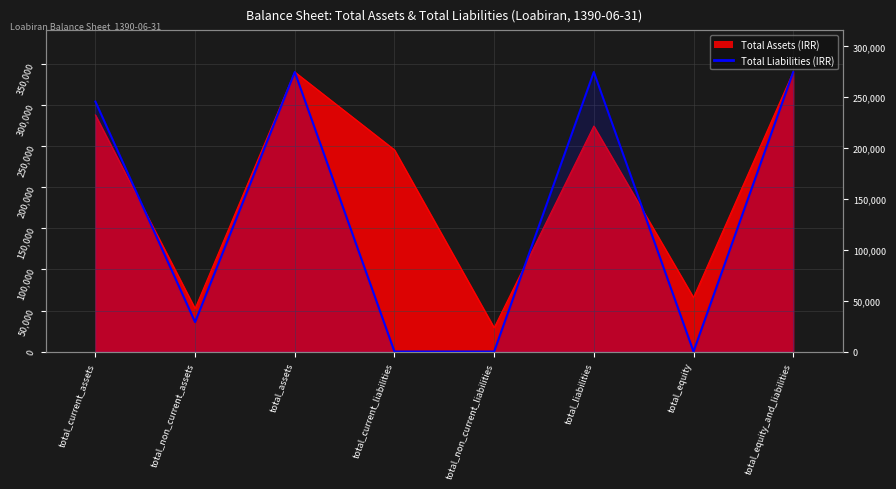

How many interior local peaks (higher than both neighbors) does the data have?

2